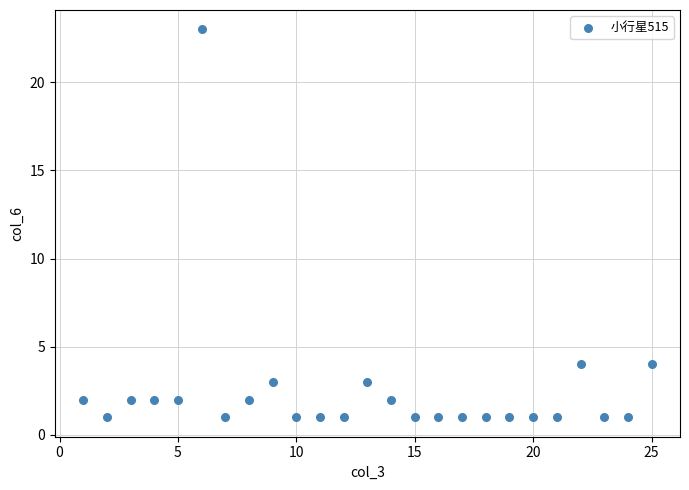

What is the range of Y values (max minus min)?

22